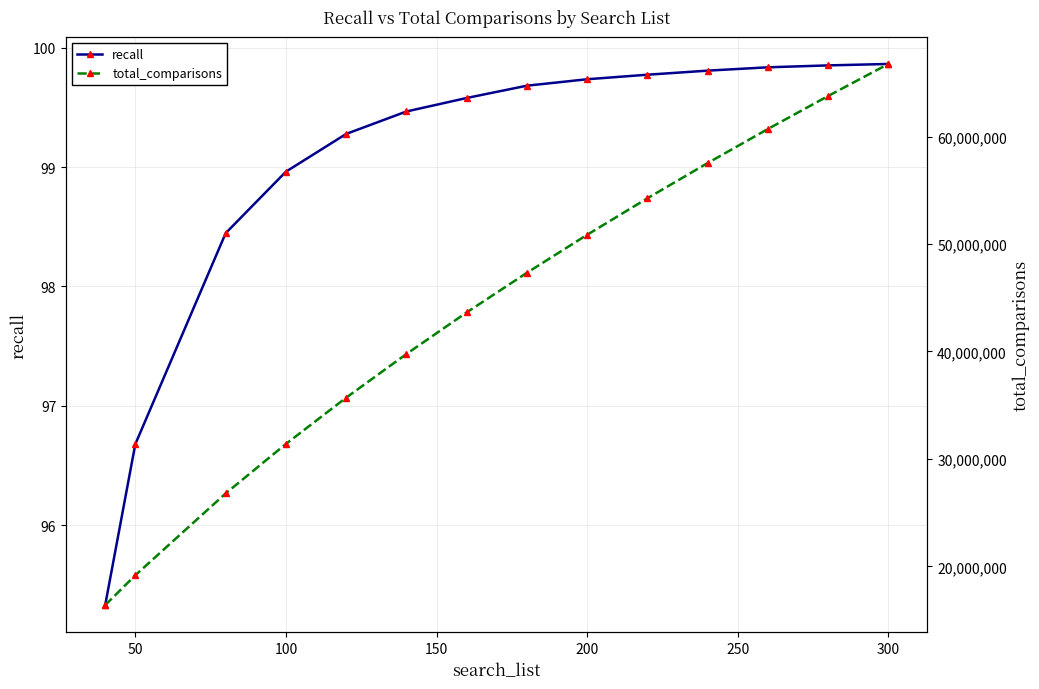

What is the lowest value of the total_comparisons series?

16386323.0